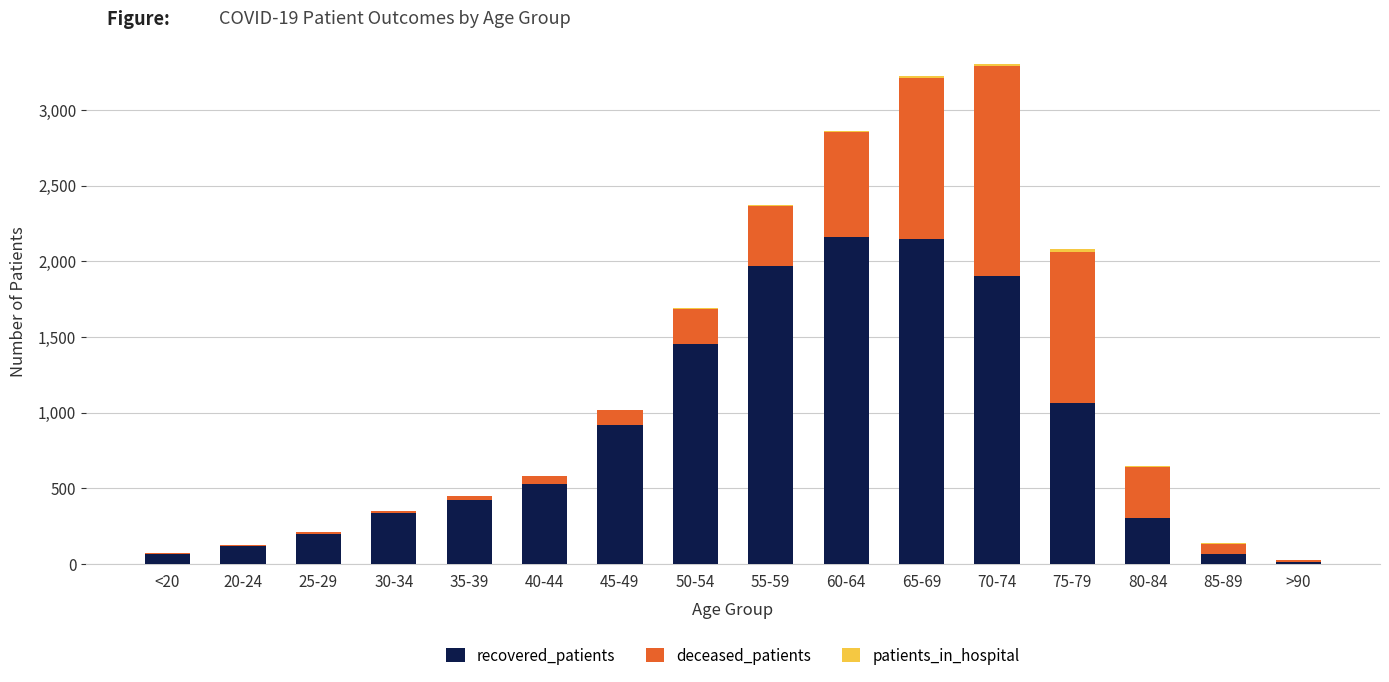

What is the highest value of the recovered_patients series?

2161